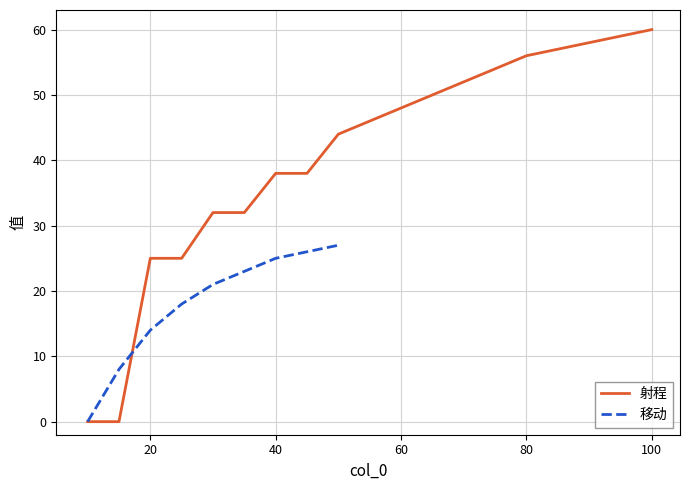

True or false: 射程 has a value of 48 at 60.

True